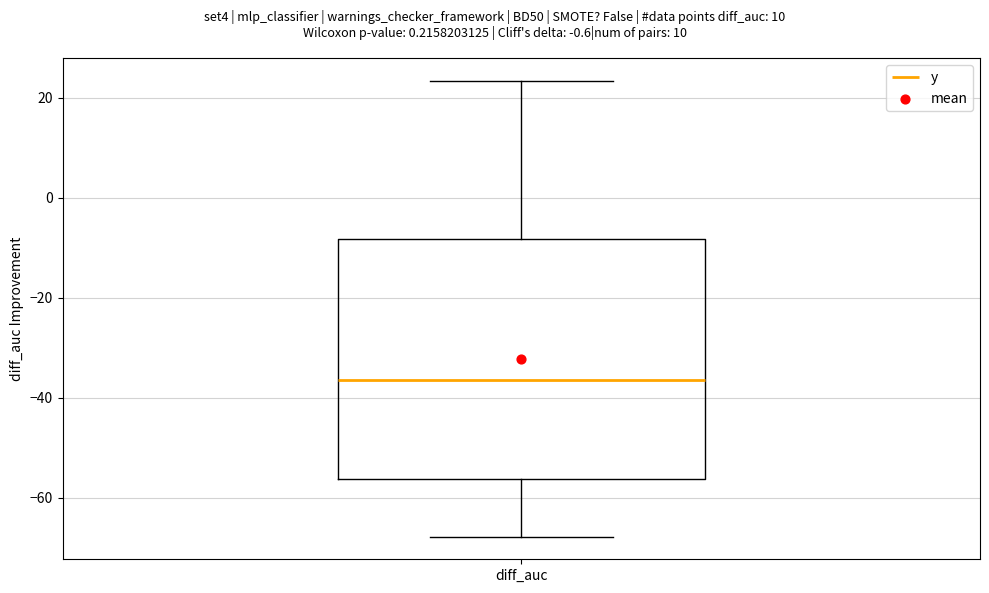

Transcribe this box plot: give where the median line is, the range the box spans, and where the two whiskers end, as read against the y-axis. The values are not printed on the chart, so give them approximately, as read against the axis.

median -36, box -56 to -8, whiskers -68 to 24